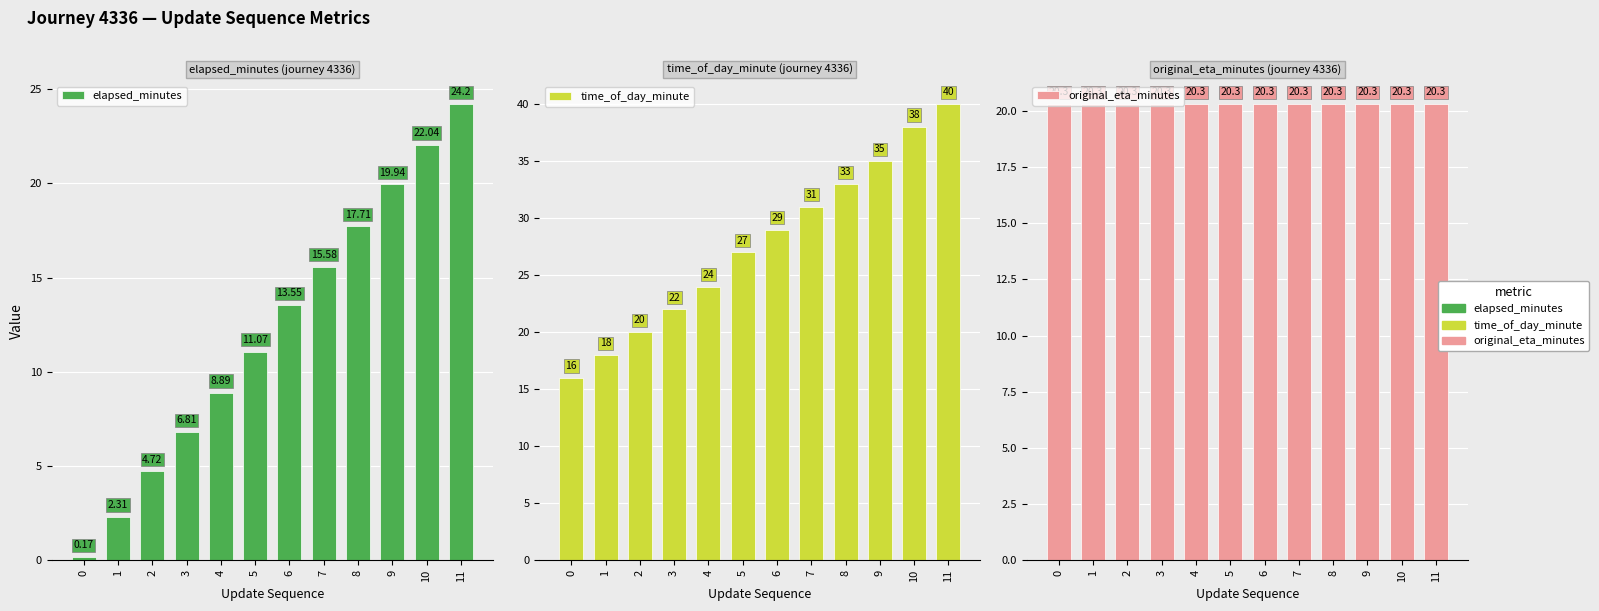

Is it true that original_eta_minutes equals 13.9 at 10?

False